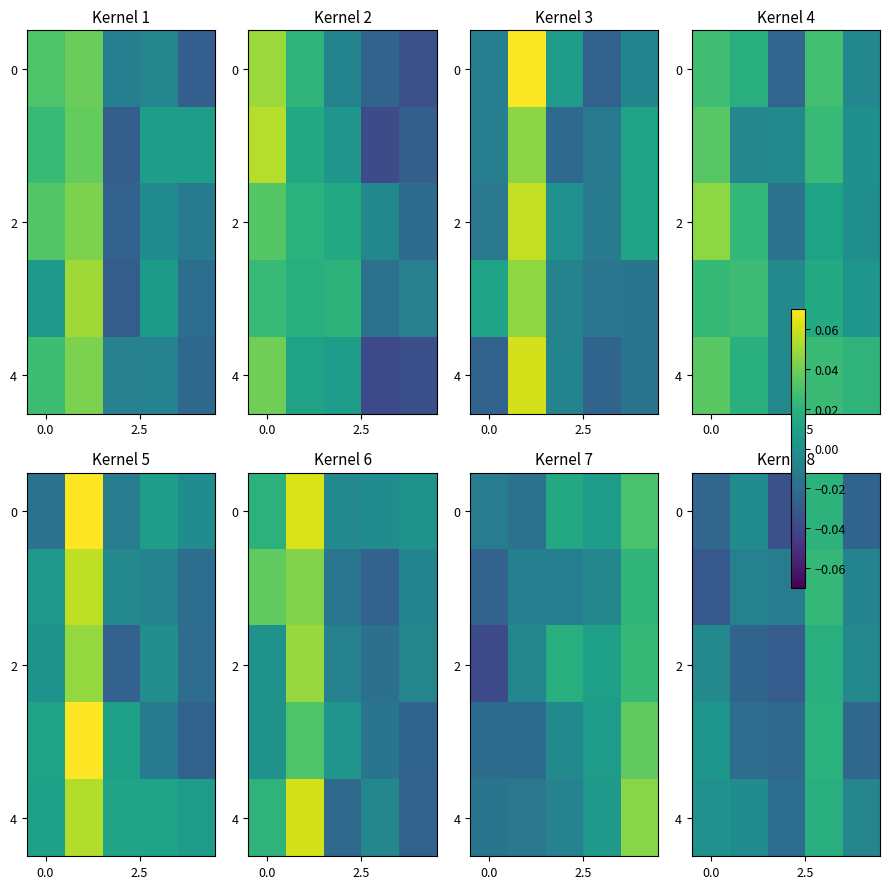

What is the total value across all series at 4?

-0.1